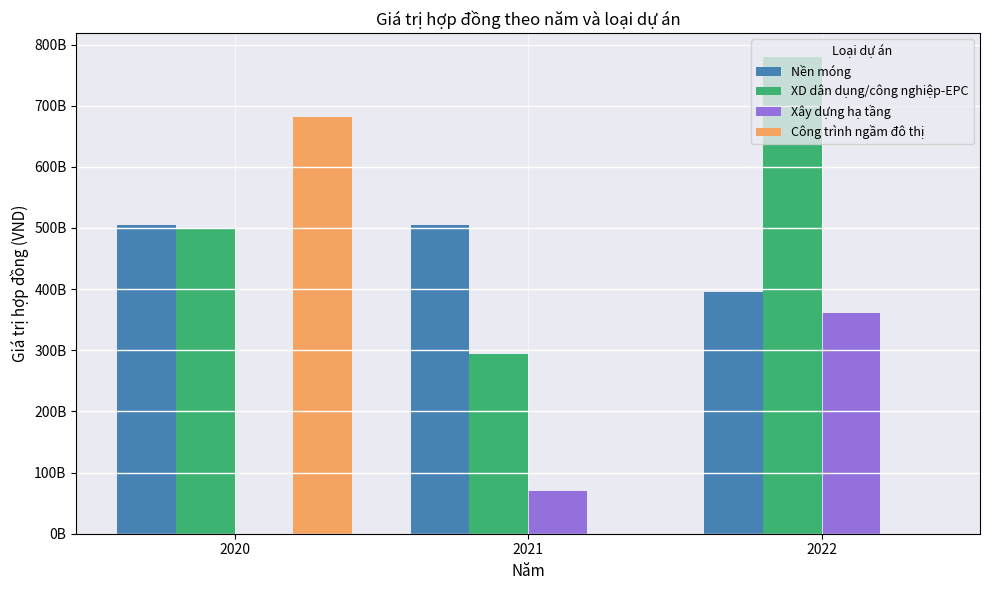

What are all the series names shown in the legend?

Nền móng, XD dân dụng/công nghiệp-EPC, Xây dựng hạ tầng, Công trình ngầm đô thị